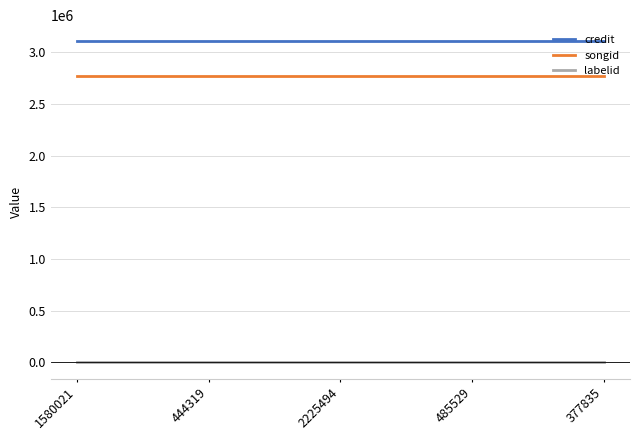

Which series has the largest total across all categories?

credit